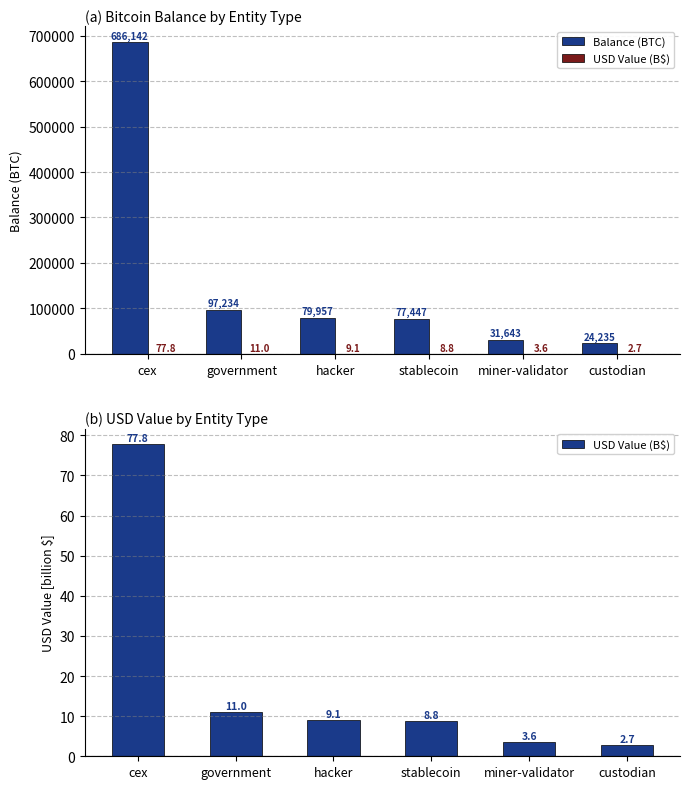

How many data points in USD Value (B$) are above 9?

3